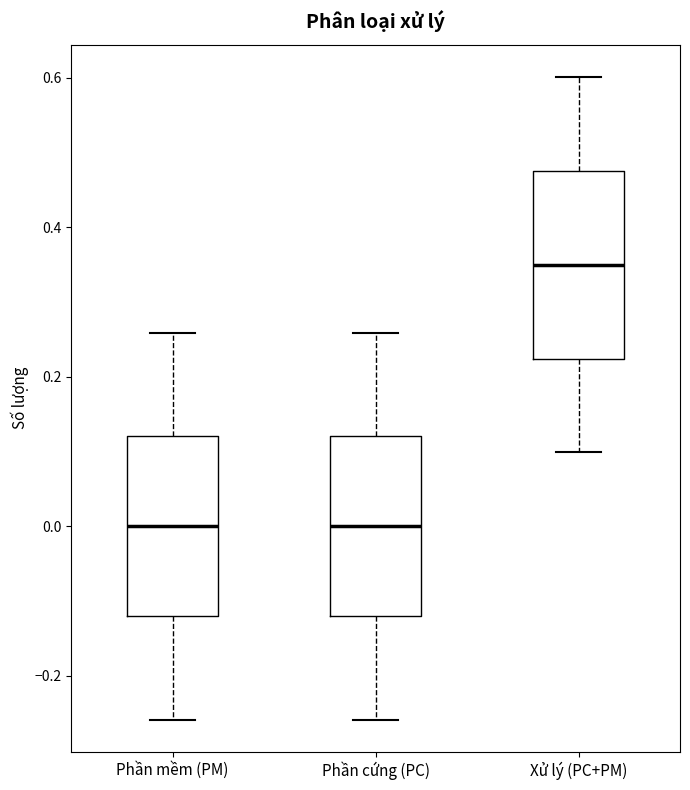

Reading left to right, transcribe this box plot: for each box, give where its median line is, the range the box spans, and where its two whiskers end, as read against the y-axis. The values are not printed on the chart, so give them approximately, as read against the axis.

Phần mềm (PM): median 0.00, box -0.12 to 0.12, whiskers -0.26 to 0.26
Phần cứng (PC): median 0.00, box -0.12 to 0.12, whiskers -0.26 to 0.26
Xử lý (PC+PM): median 0.36, box 0.22 to 0.48, whiskers 0.10 to 0.60